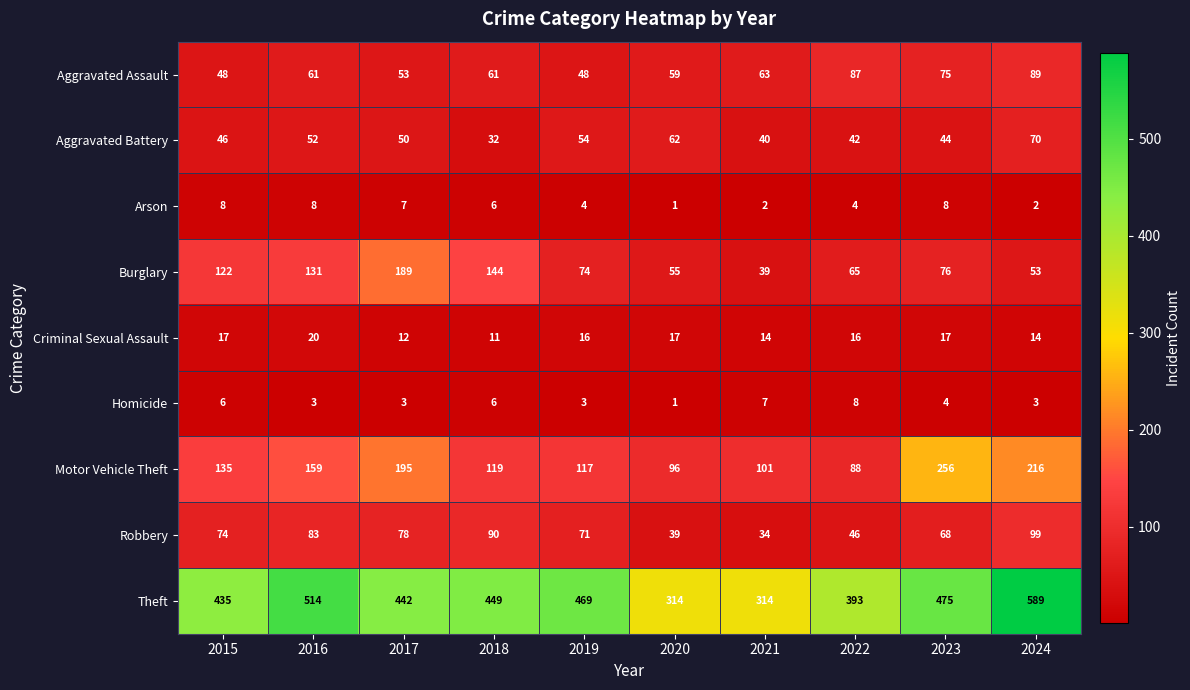

How many categories are shown in the chart?

10